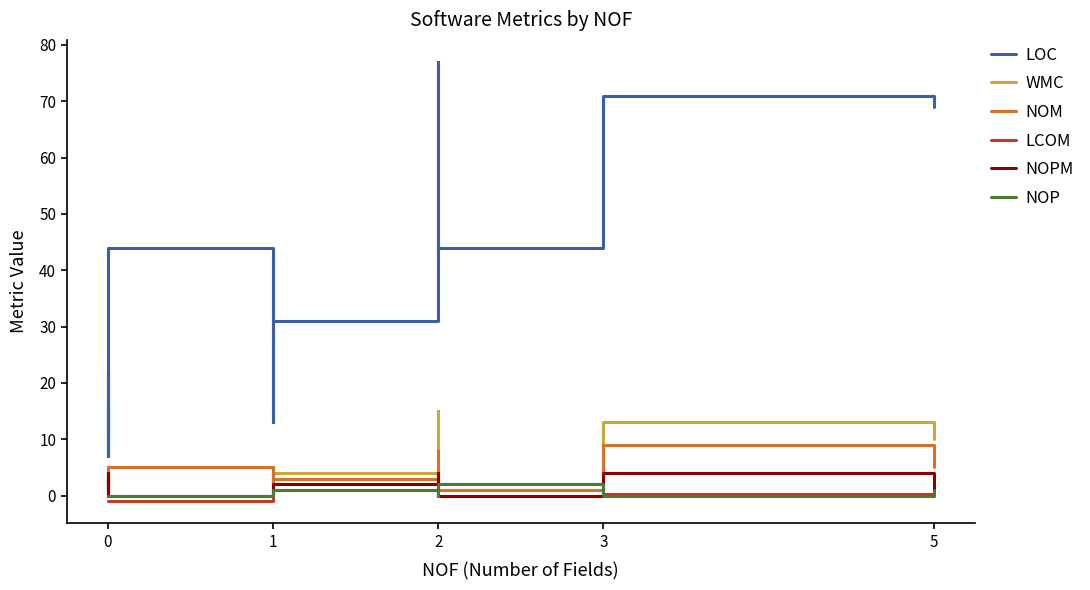

What are all the series names shown in the legend?

LOC, WMC, NOM, LCOM, NOPM, NOP